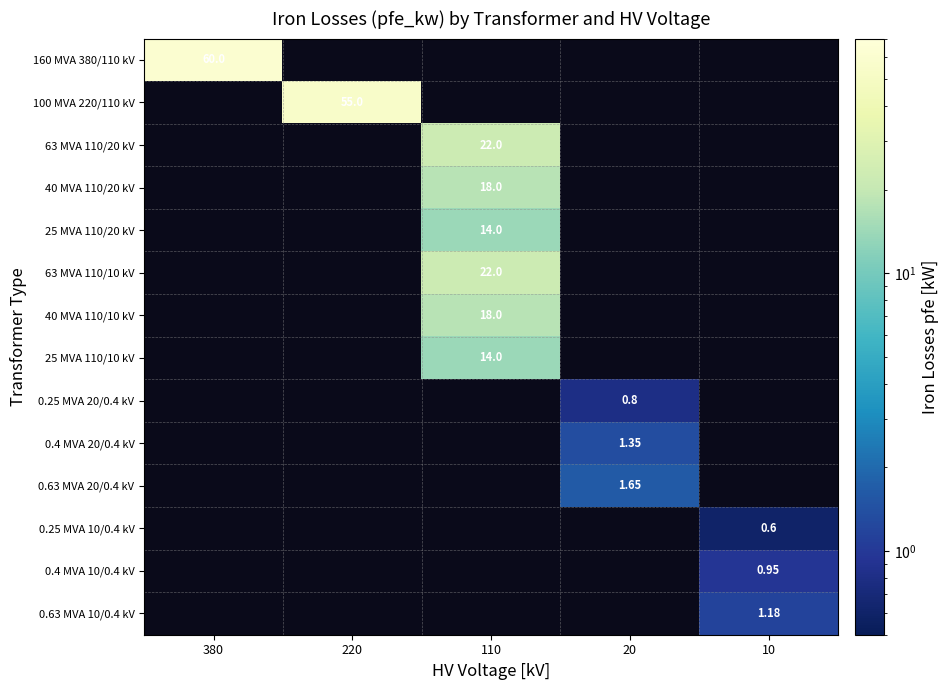

Rank the series by their maximum value, from highest to lowest.

160 MVA 380/110 kV, 100 MVA 220/110 kV, 63 MVA 110/20 kV, 63 MVA 110/10 kV, 40 MVA 110/20 kV, 40 MVA 110/10 kV, 25 MVA 110/20 kV, 25 MVA 110/10 kV, 0.63 MVA 20/0.4 kV, 0.4 MVA 20/0.4 kV, 0.63 MVA 10/0.4 kV, 0.4 MVA 10/0.4 kV, 0.25 MVA 20/0.4 kV, 0.25 MVA 10/0.4 kV